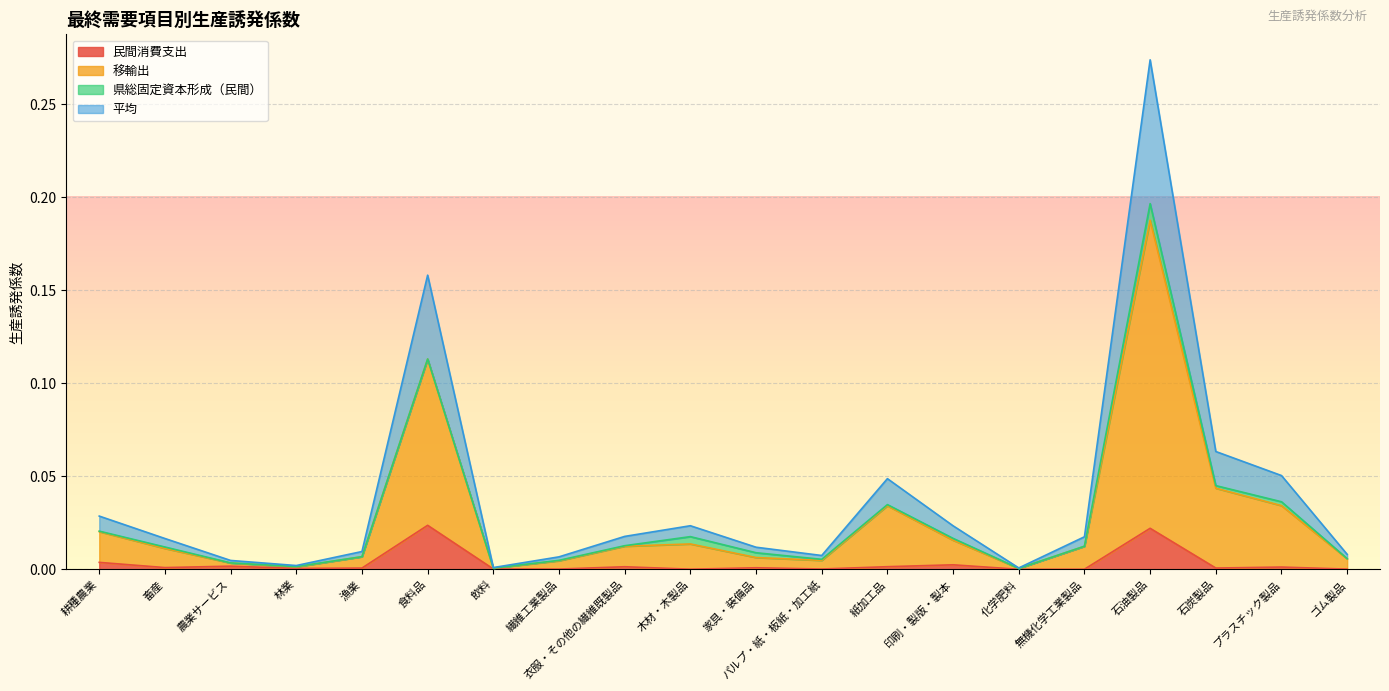

The value of 民間消費支出 at 無機化学工業製品 is 0.0. True or false?

True